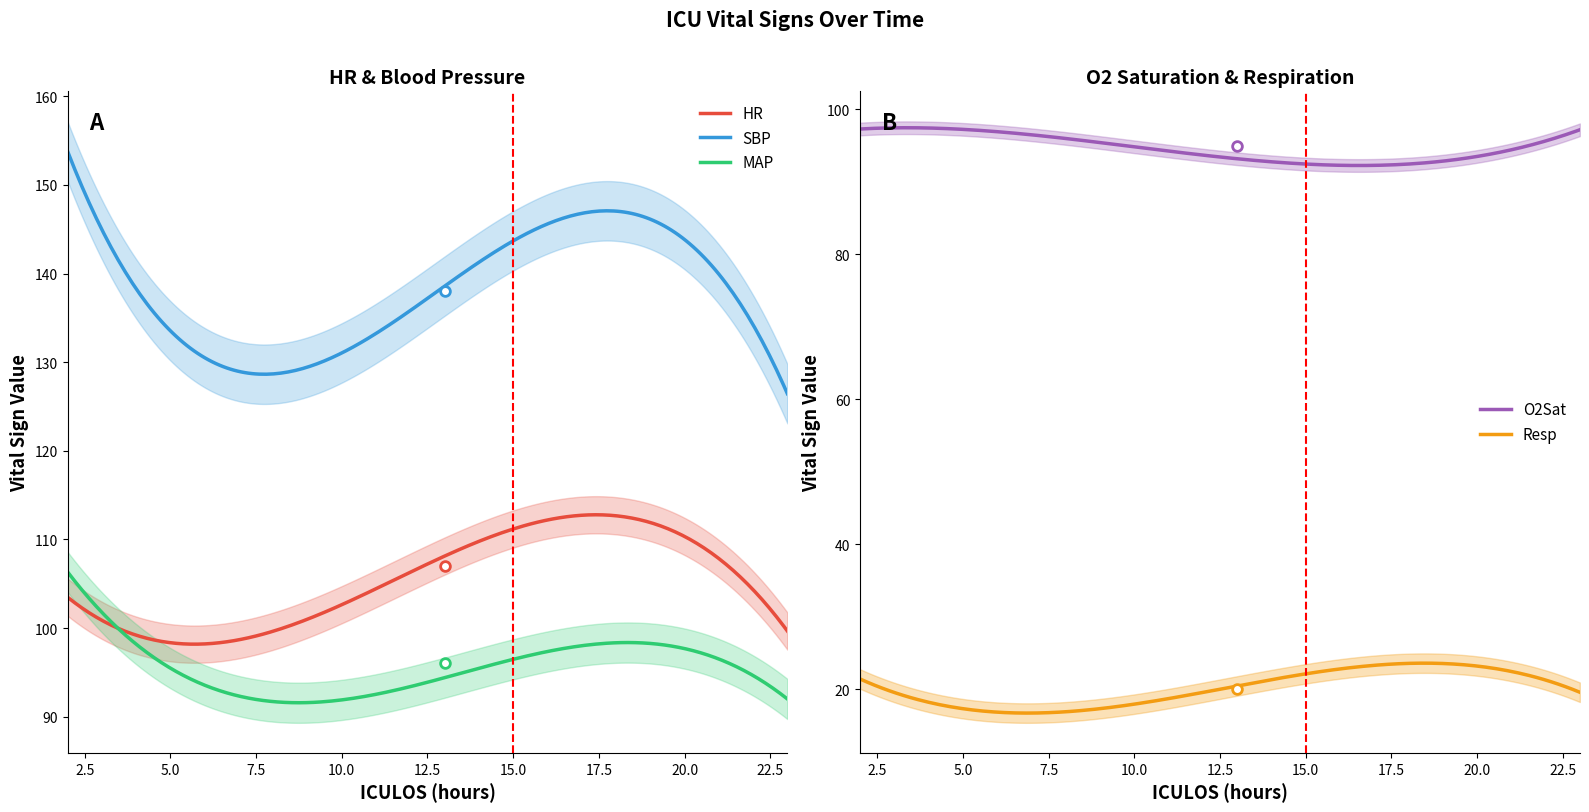

Is it true that SBP equals 209.6 at 3?

False